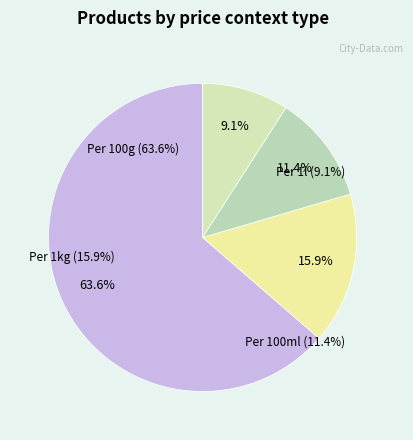

Which category has the smallest portion of the pie?

Preis pro 1 Liter